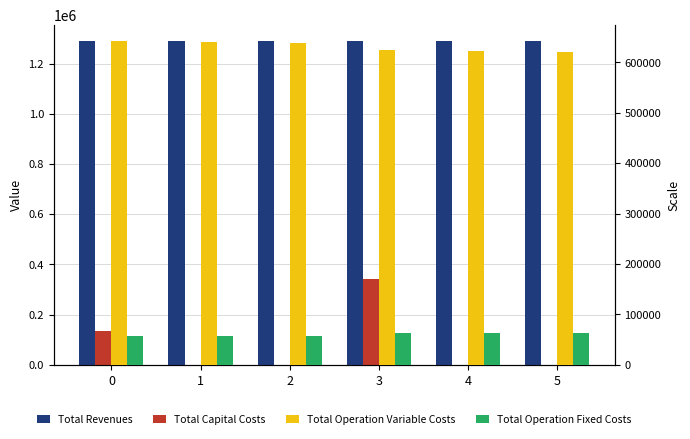

How many series are shown in this chart?

4